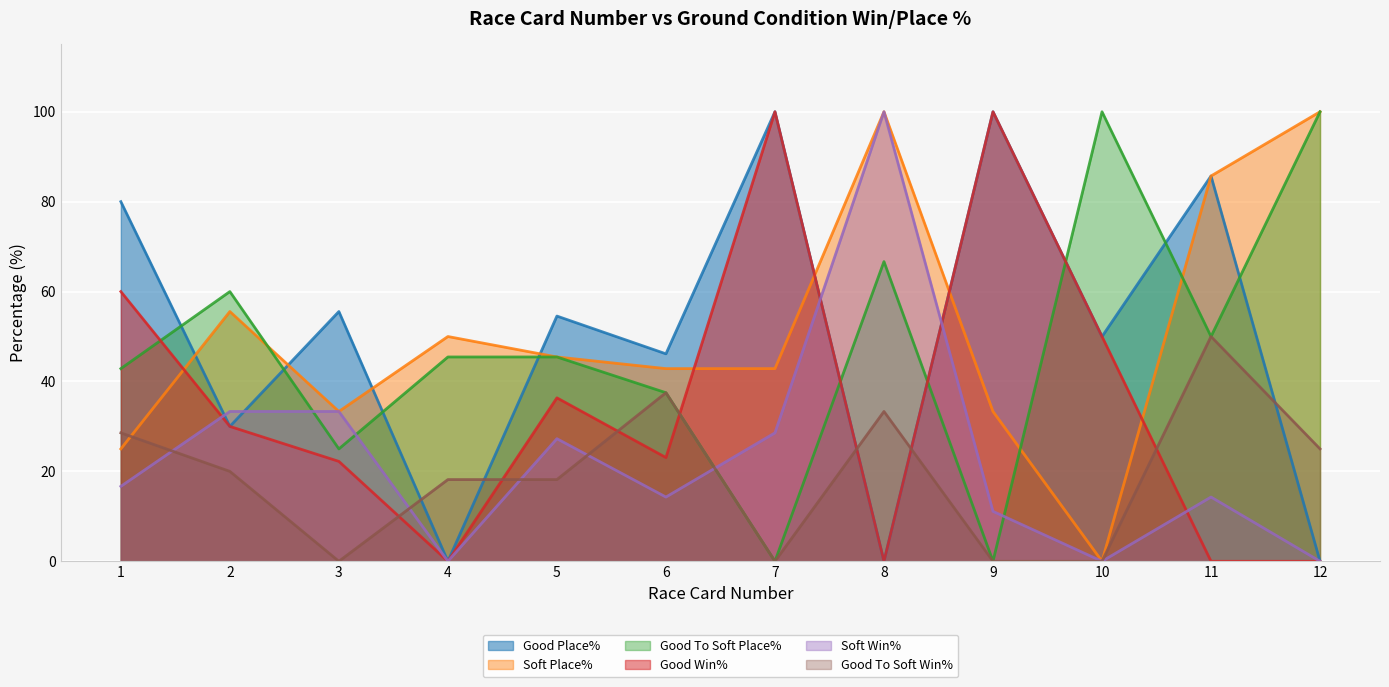

Between which two adjacent categories do Soft Place% and Good To Soft Place% first intersect?

2 and 3